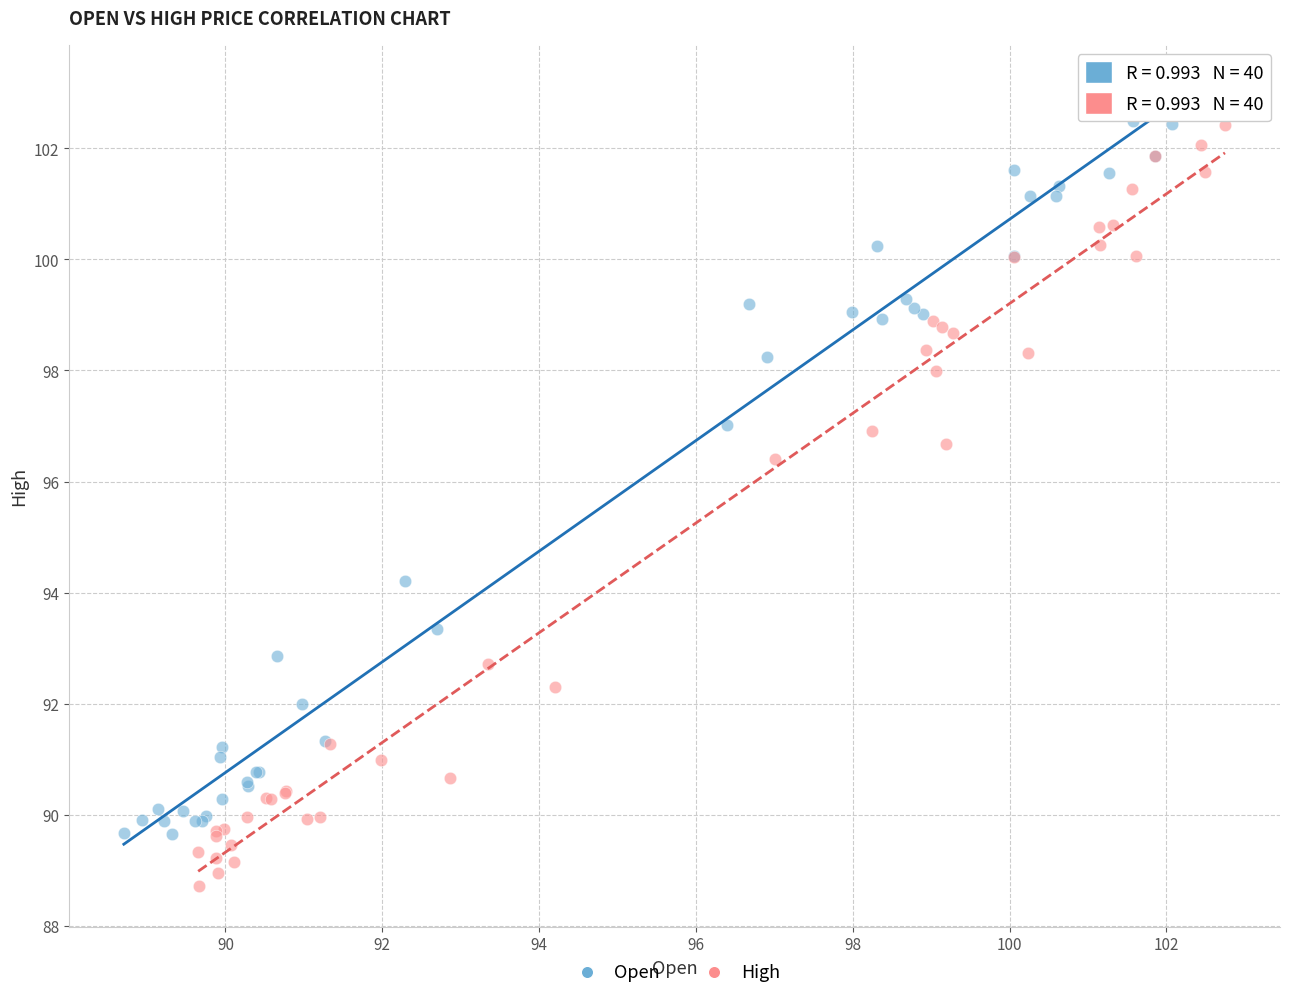

Which series has the widest spread of Y values?

High